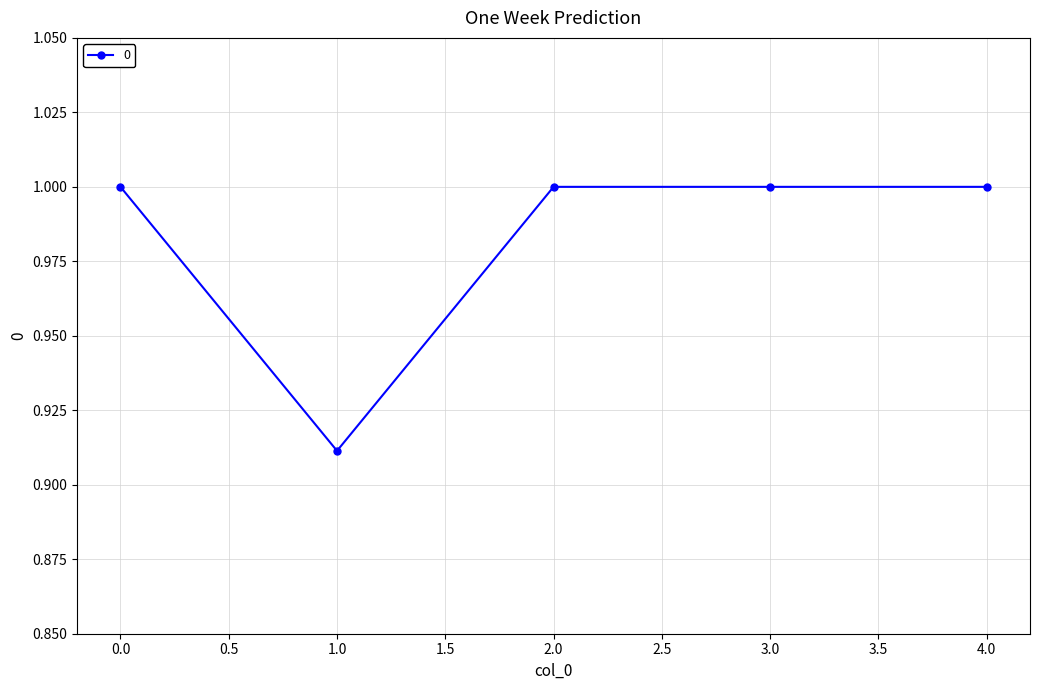

The value at 3.0 is 1.0. True or false?

True